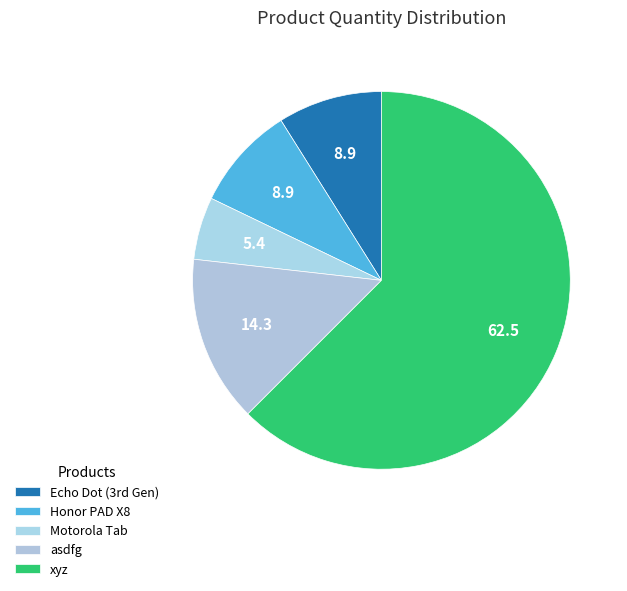

To the nearest percent, what is the difference between the largest and smallest slice percentages?

57%